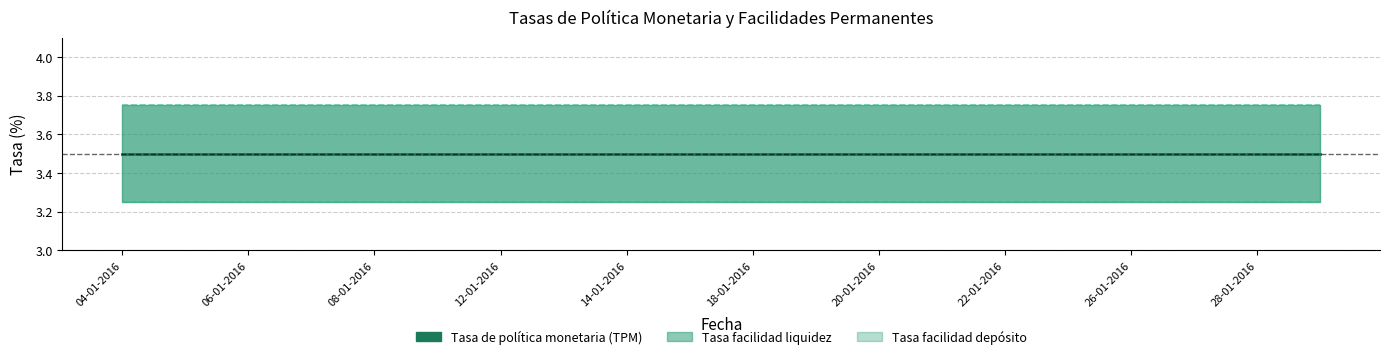

How many lines are shown in the chart?

3